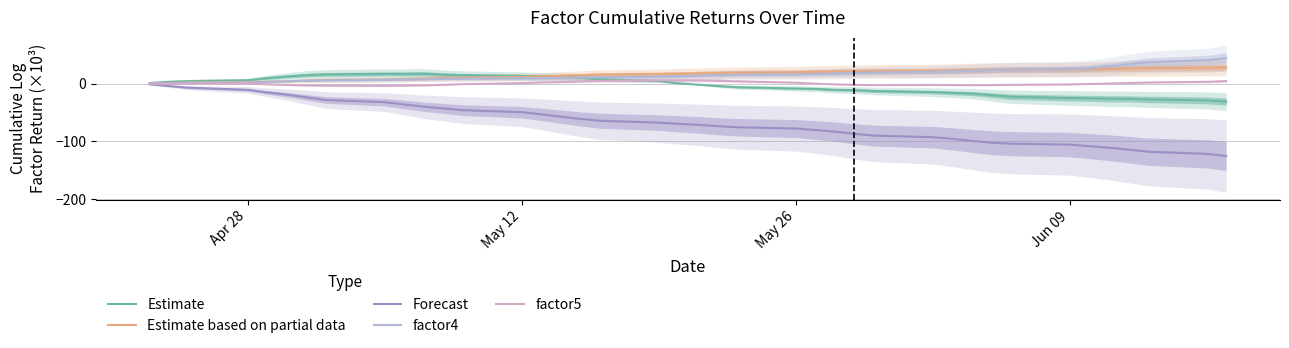

What is the maximum value for Estimate based on partial data?

28.2